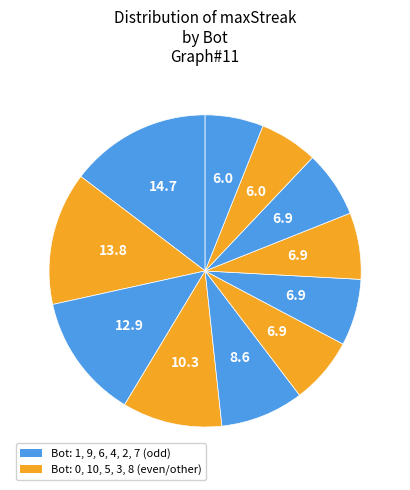

Which slice is the largest?

1